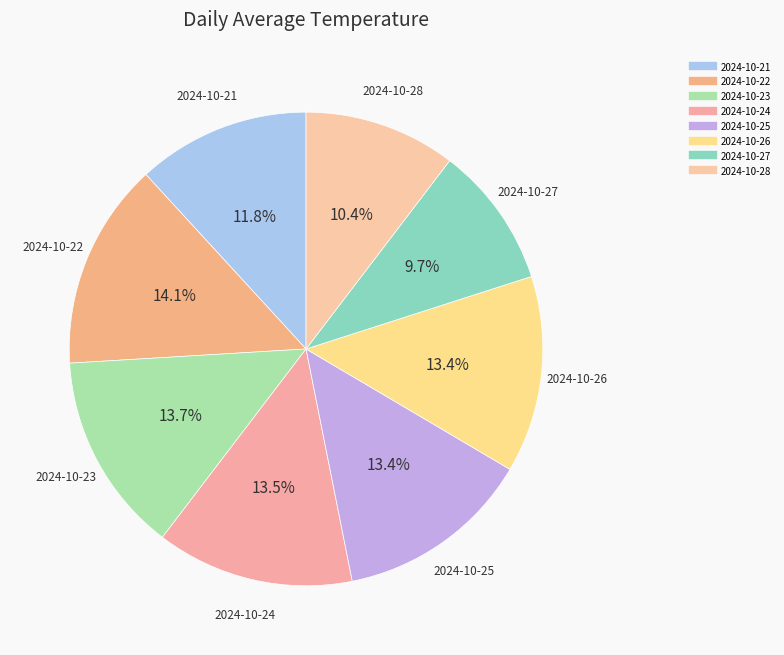

How many slices are in this pie chart?

8